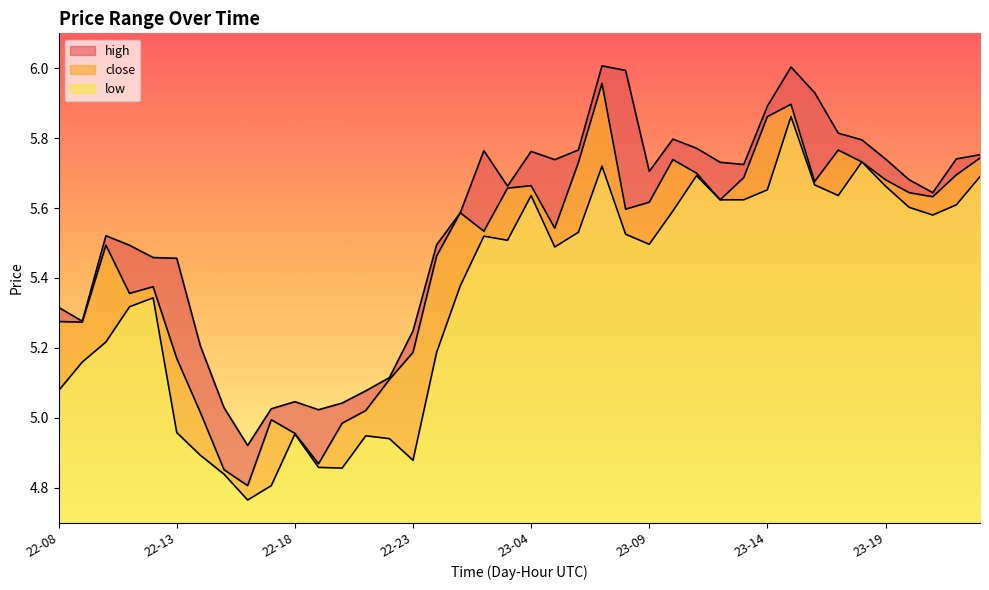

What is the minimum value shown in the chart?

4.8